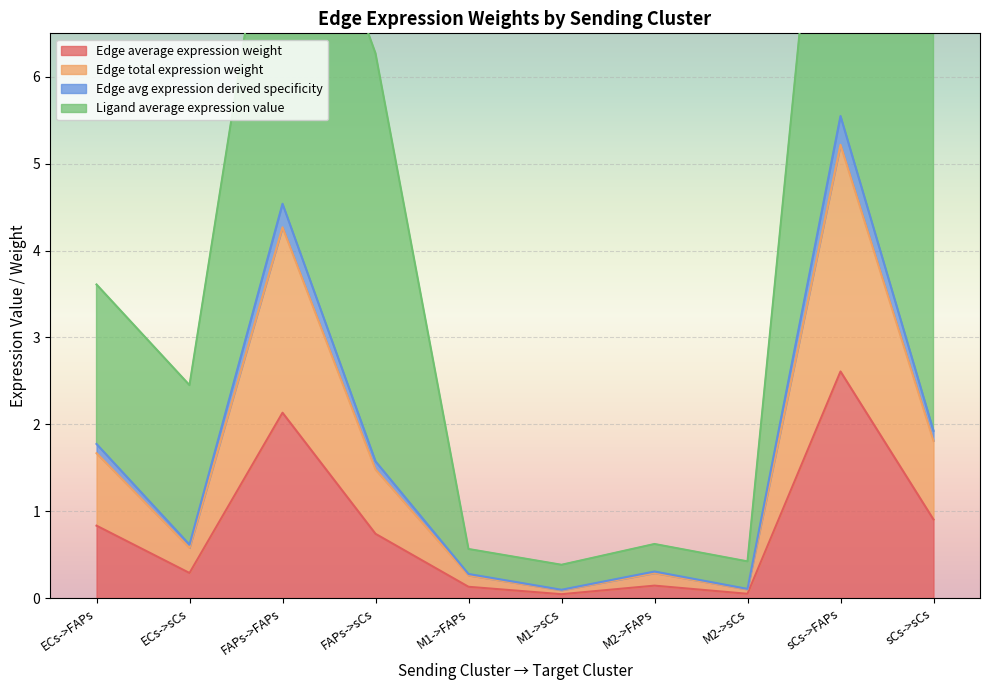

What is the highest value of the Edge average expression weight series?

2.6